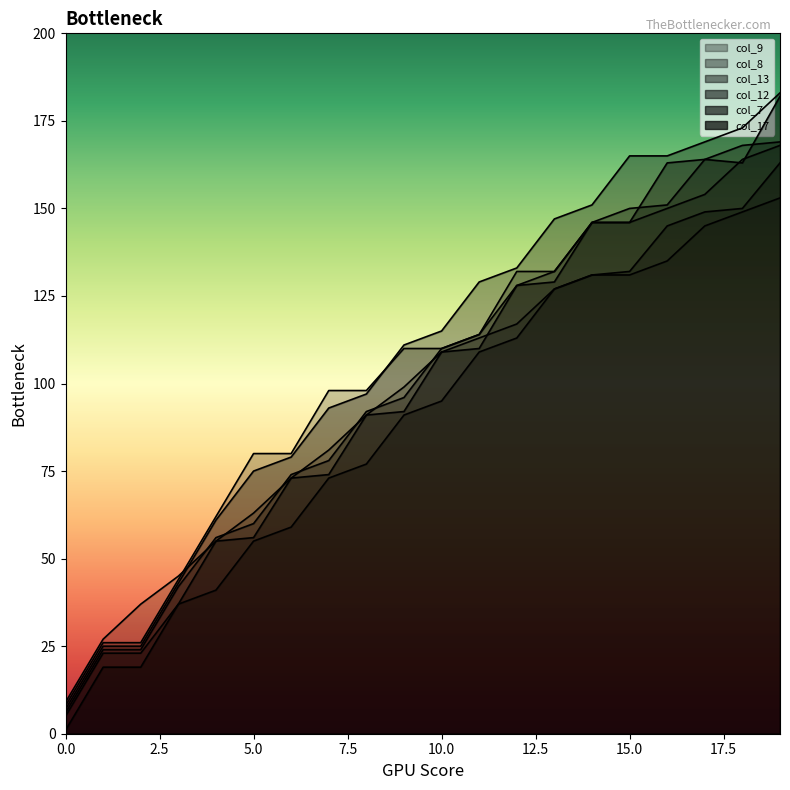

What is the value of the col_12 point at the 4th from the left?

42